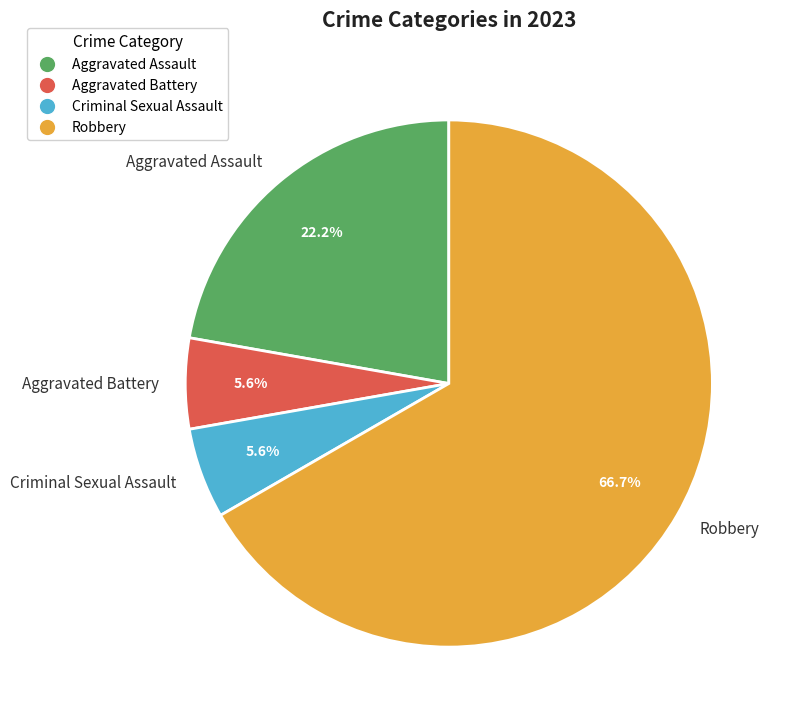

Is the sum of Criminal Sexual Assault and Robbery greater than half?

Yes